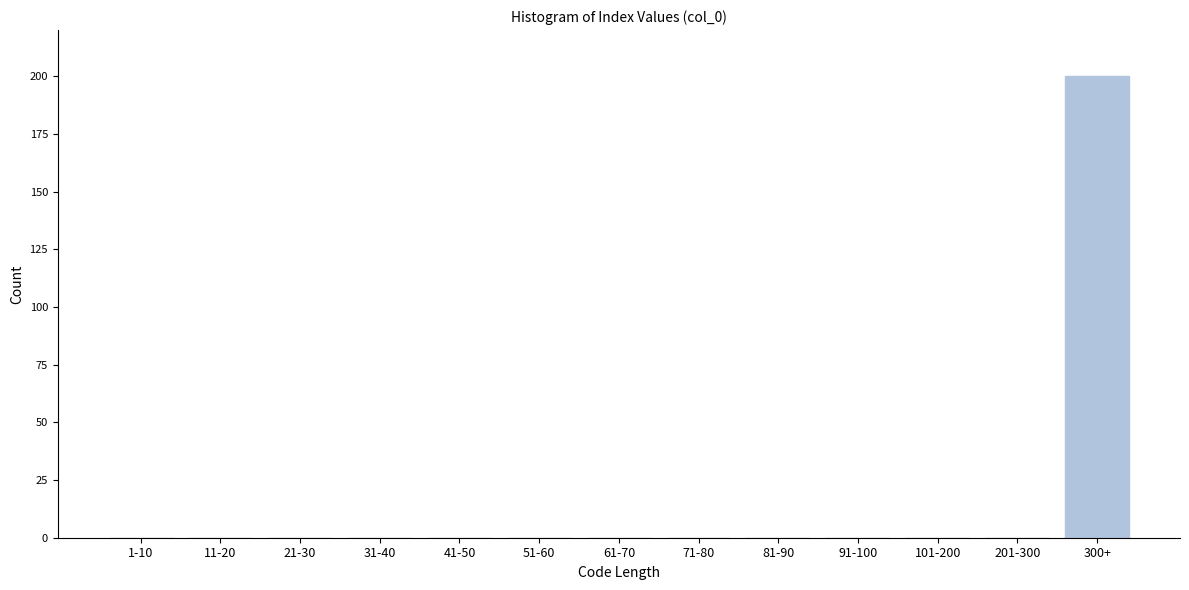

Reading left to right, transcribe all the data shown in this chart.

1-10=0	11-20=0	21-30=0	31-40=0	41-50=0	51-60=0	61-70=0	71-80=0	81-90=0	91-100=0	101-200=0	201-300=0	300+=200